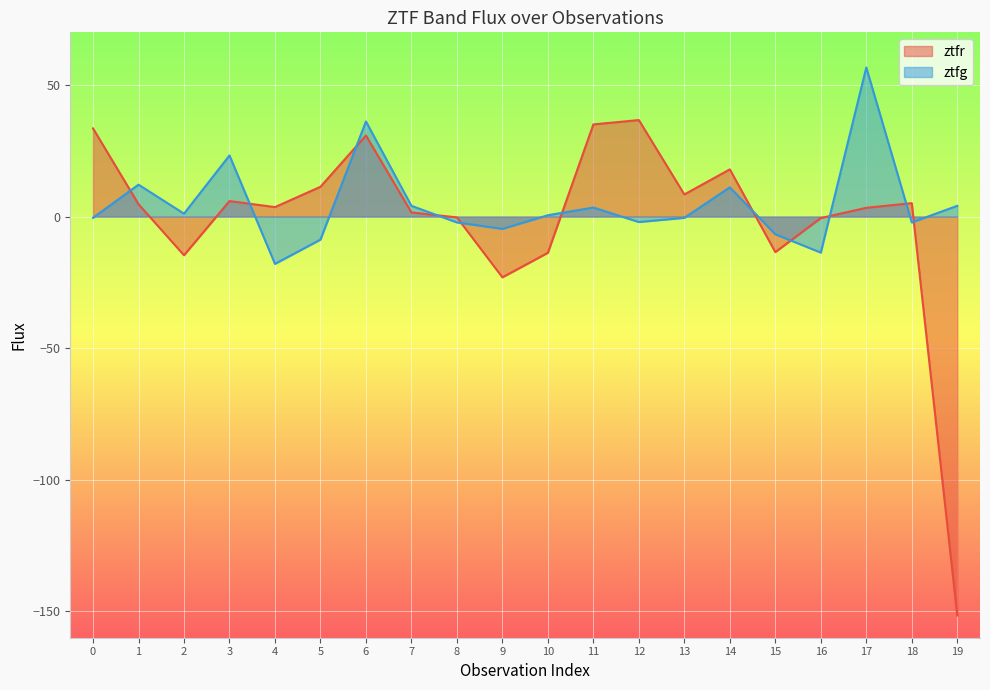

What is the value of the ztfr point at the 17th from the left?

-0.6